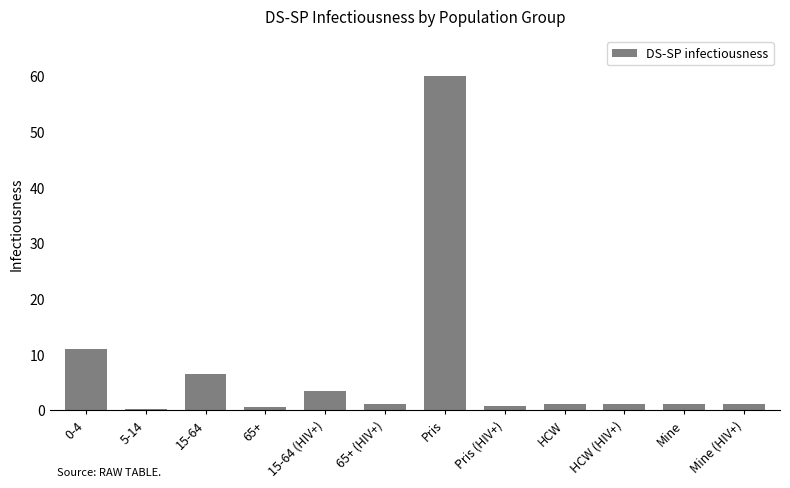

True or false: the data shows 0.1 at 5-14.

True